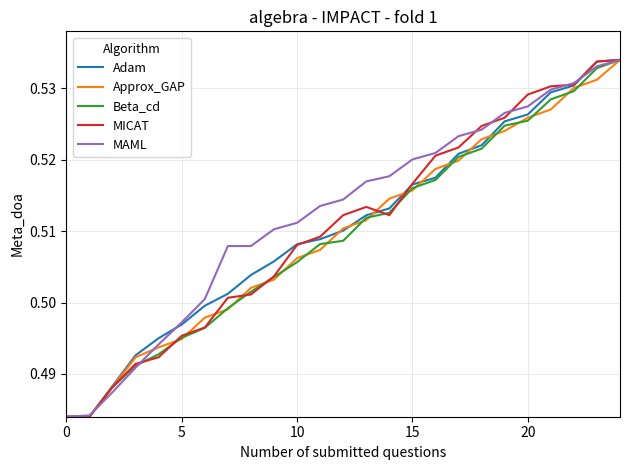

What is the lowest value of the MAML series?

0.5